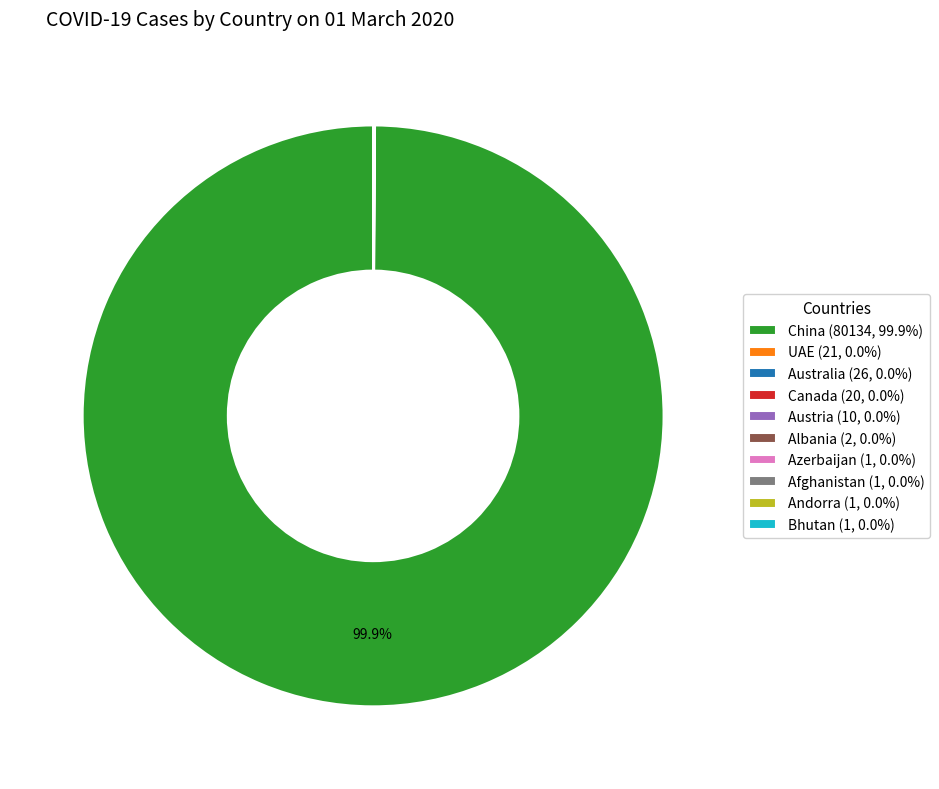

Is there any slice that represents more than half of the pie?

Yes